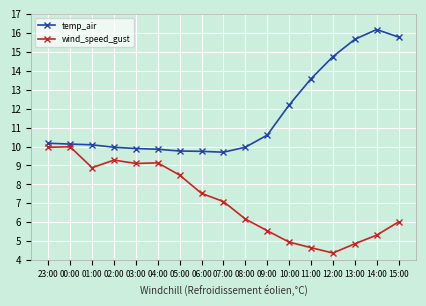

What is the sum of the wind_speed_gust values at 07:00 and 12:00?

11.5